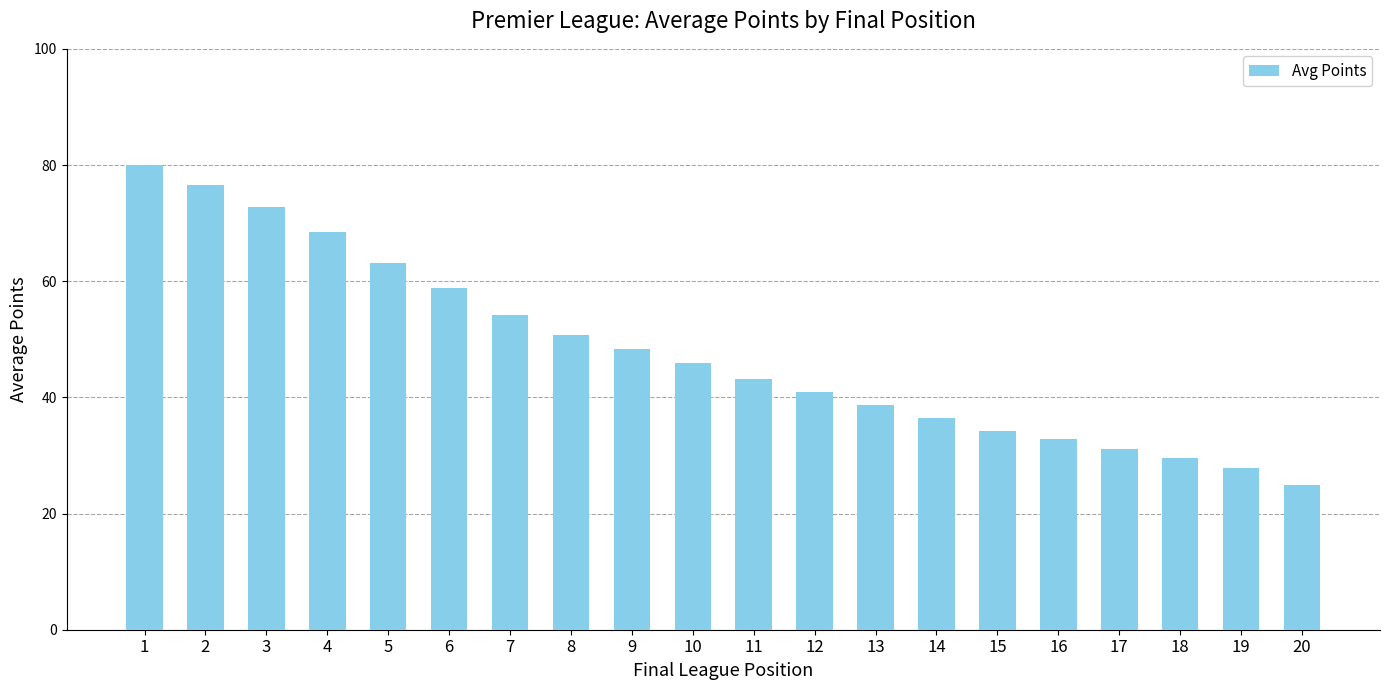

What is the change in value from 1 to 3?

-7.2